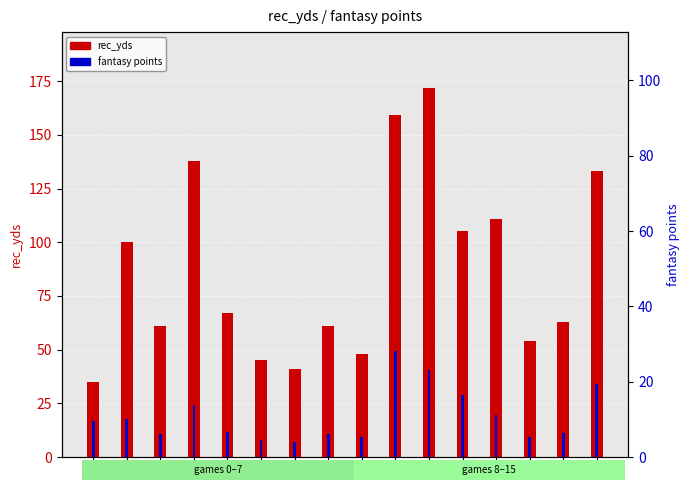

Rank the categories by fantasy points value from lowest to highest.

6, 5, 8, 13, 2, 7, 14, 4, 0, 1, 12, 3, 11, 15, 10, 9